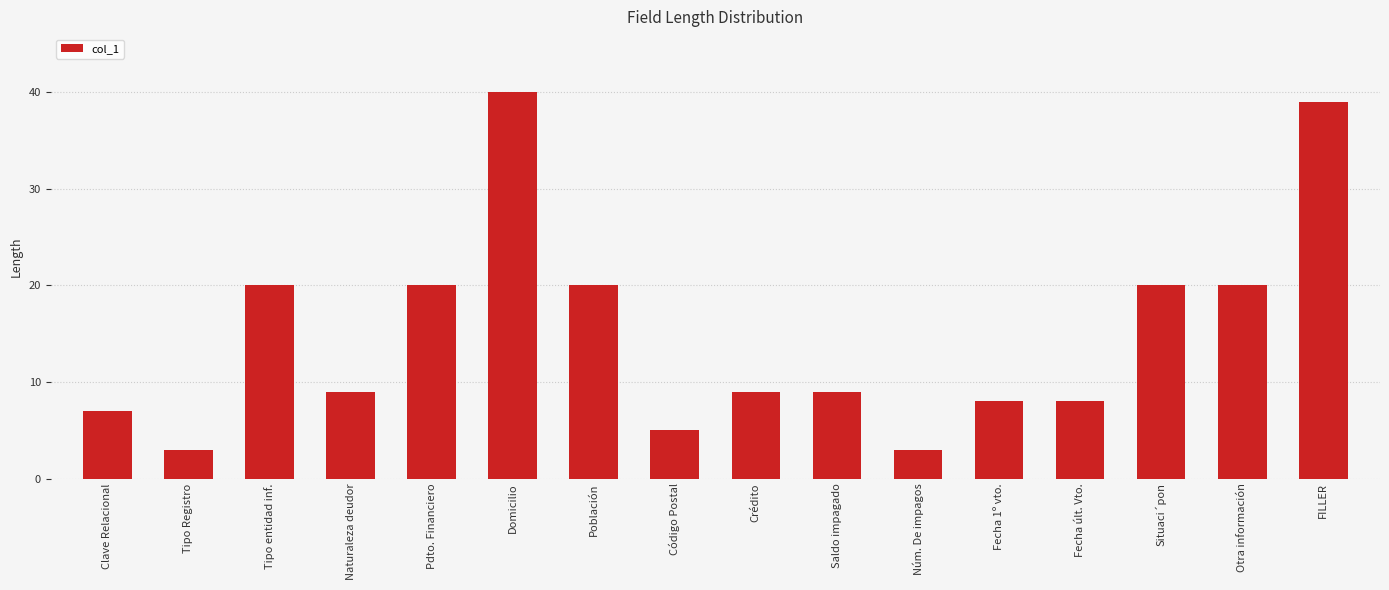

The value at Otra información is 28. True or false?

False